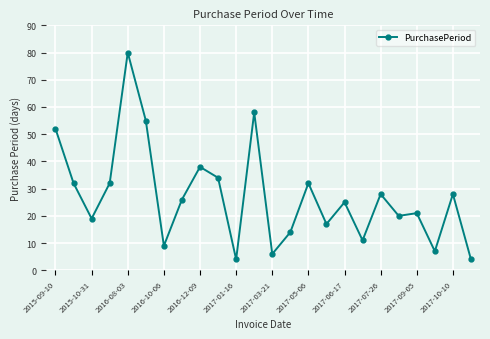

What is the difference between the maximum and minimum values?

76